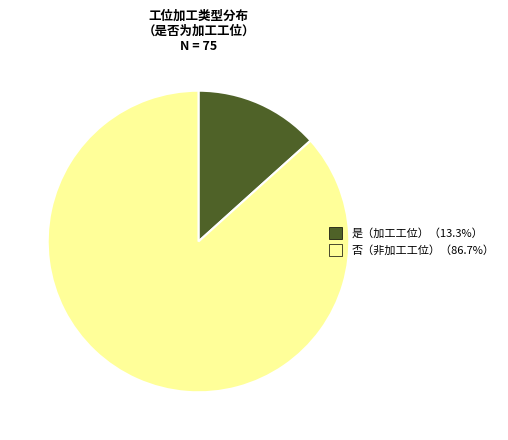

Is there any slice that represents more than half of the pie?

Yes